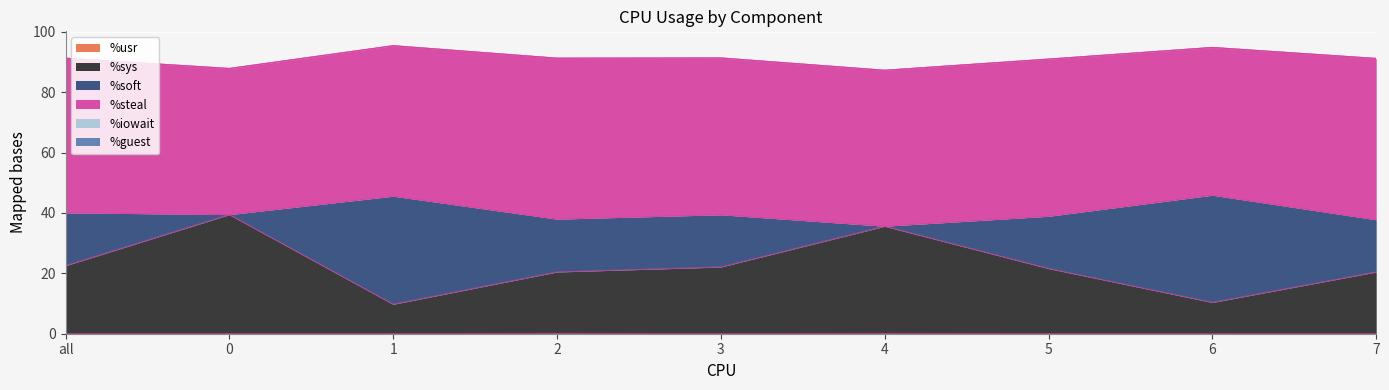

True or false: %usr and %soft cross at least once.

False